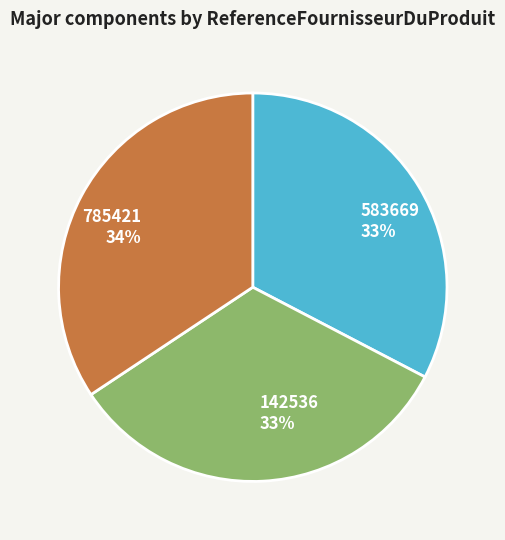

Approximately how many times larger is the value at 785421 compared to 142536?

1.0